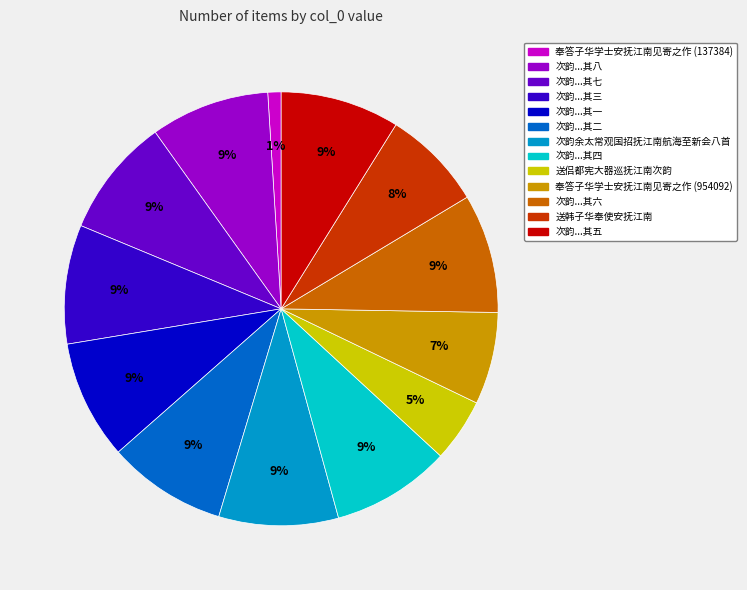

To the nearest percent, what is the difference between the largest and smallest slice percentages?

8%